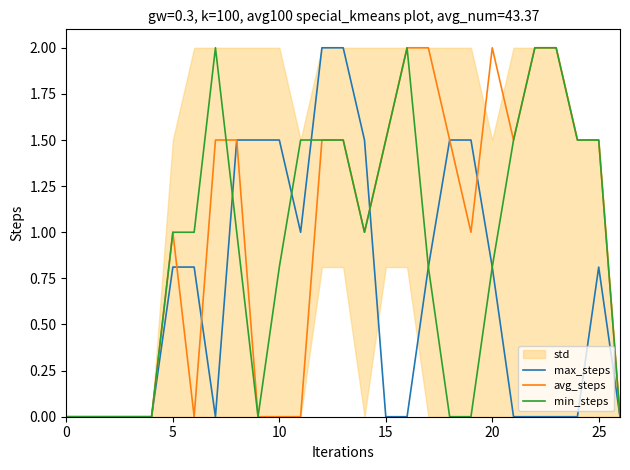

What is the label of the 20th point from the right?

7